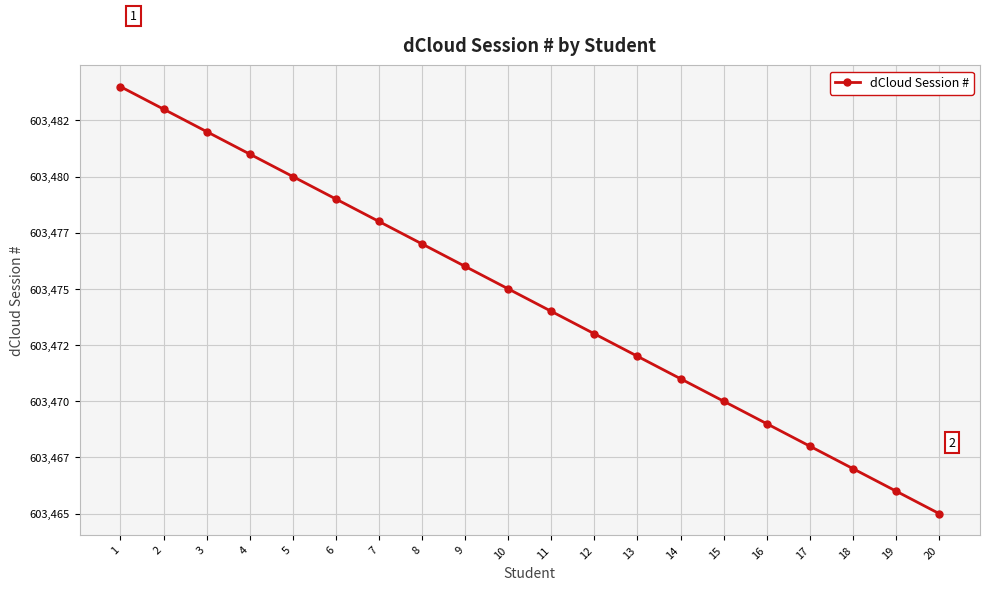

What is the value of the 14th point from the left?

603471